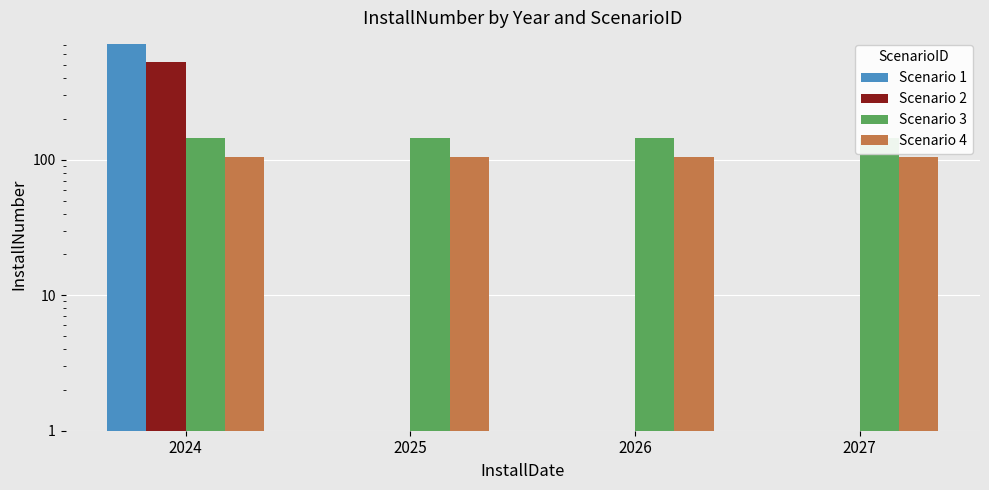

Count the Scenario 2 values in the range 0 to 525.

4